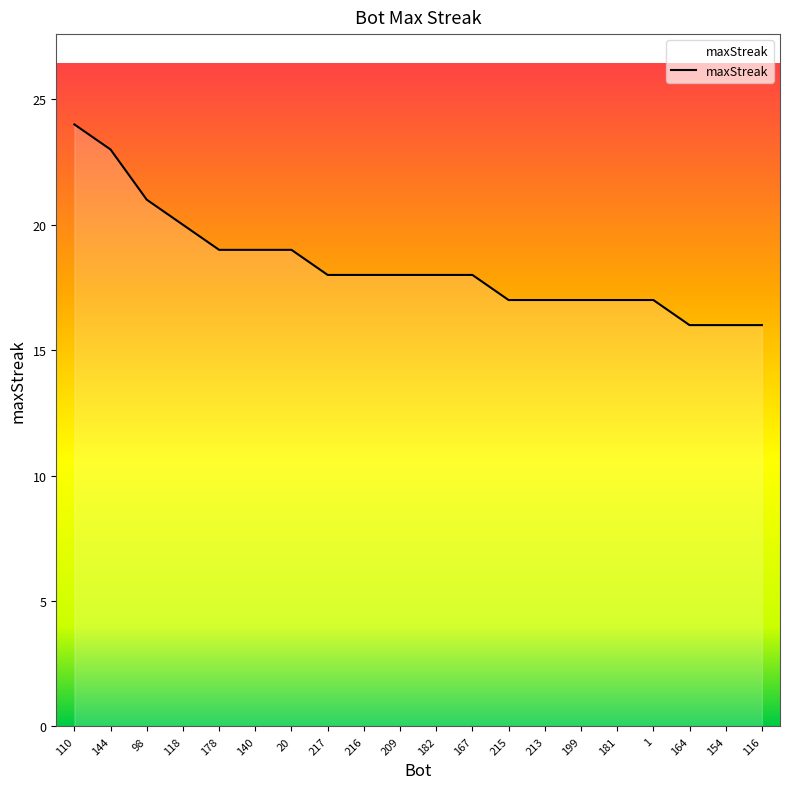

What is the difference between the second highest and second lowest values?

7